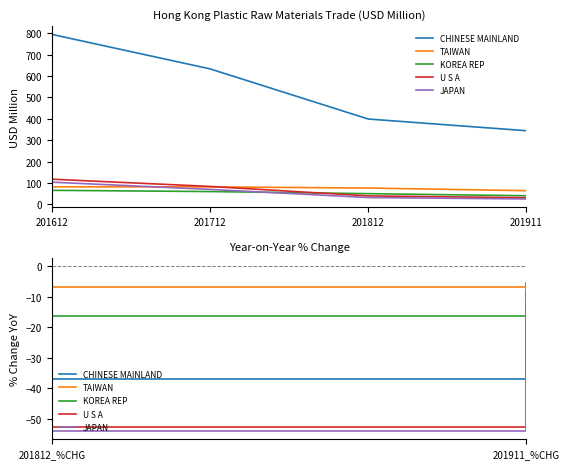

List the labels in order of CHINESE MAINLAND value, smallest first.

201911, 201812, 201712, 201612